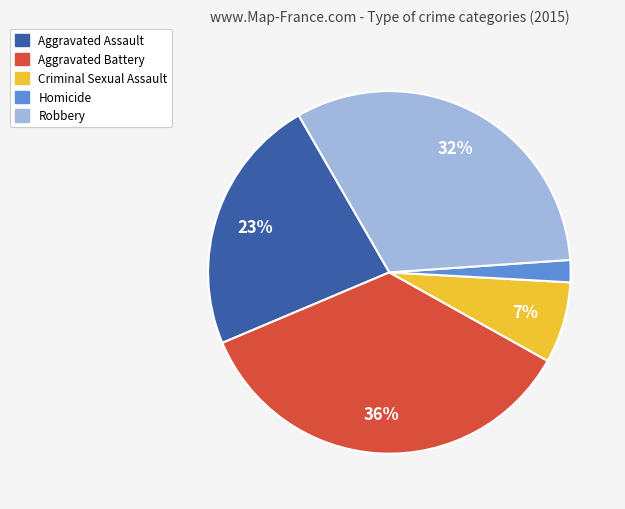

Is there any slice that represents more than half of the pie?

No